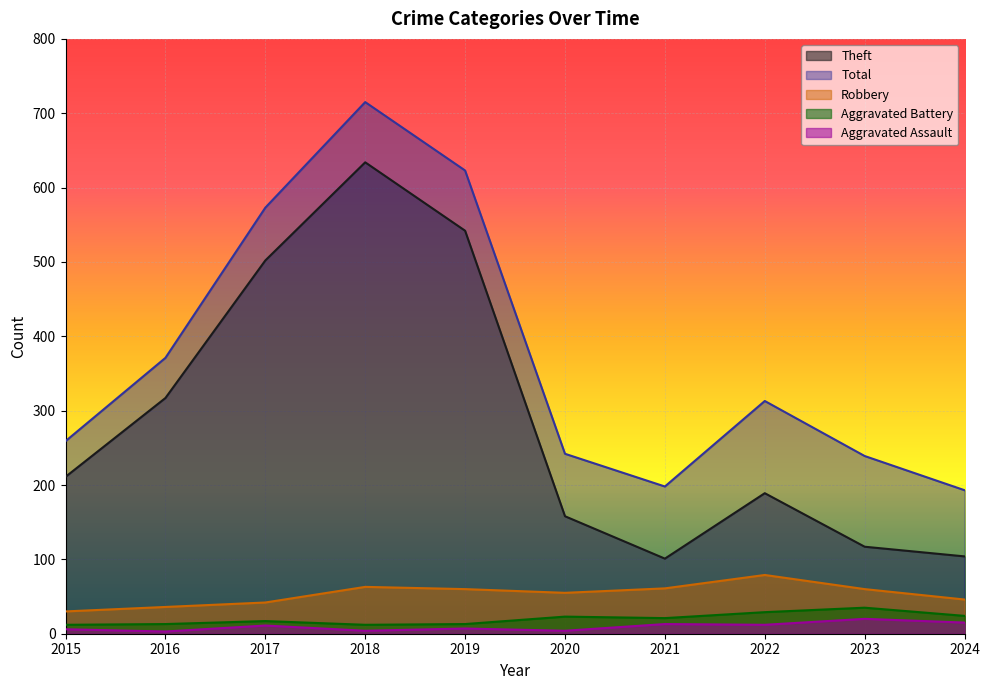

Is the value of Theft at 2016 greater than the value of Total at 2019?

No